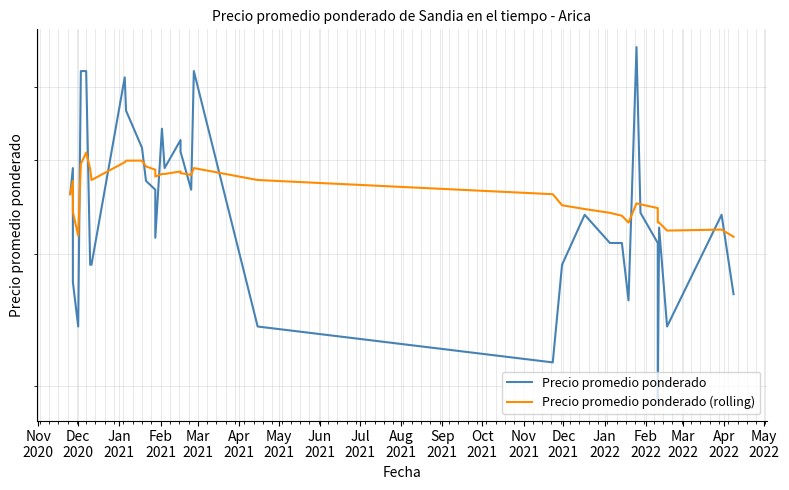

How many interior local peaks does the Precio promedio ponderado (rolling) series have?

6